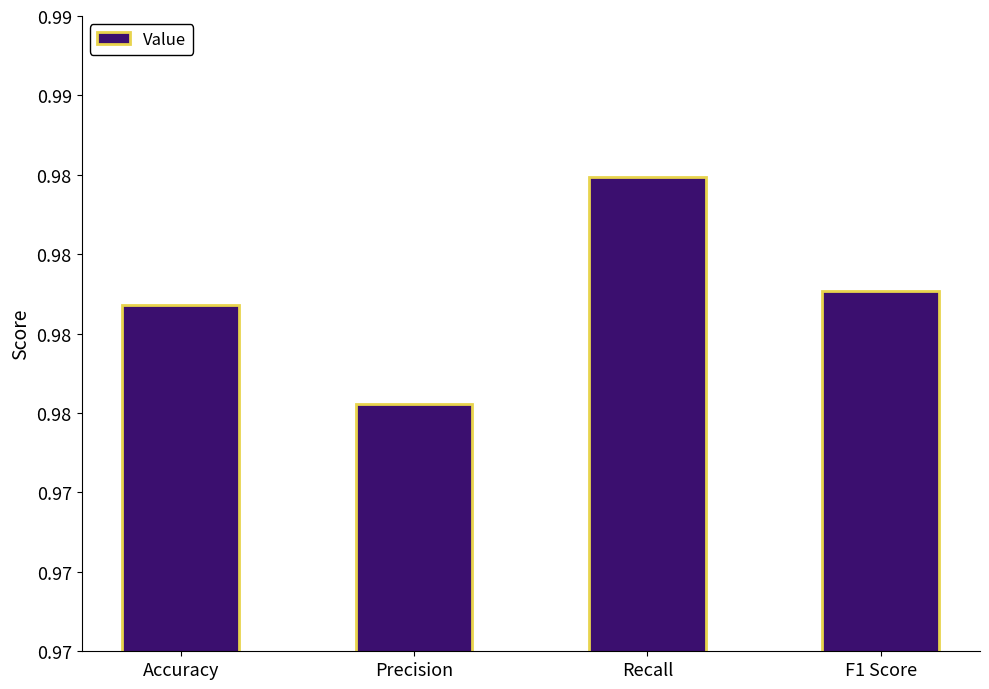

Which label corresponds to the largest value in the chart?

Recall